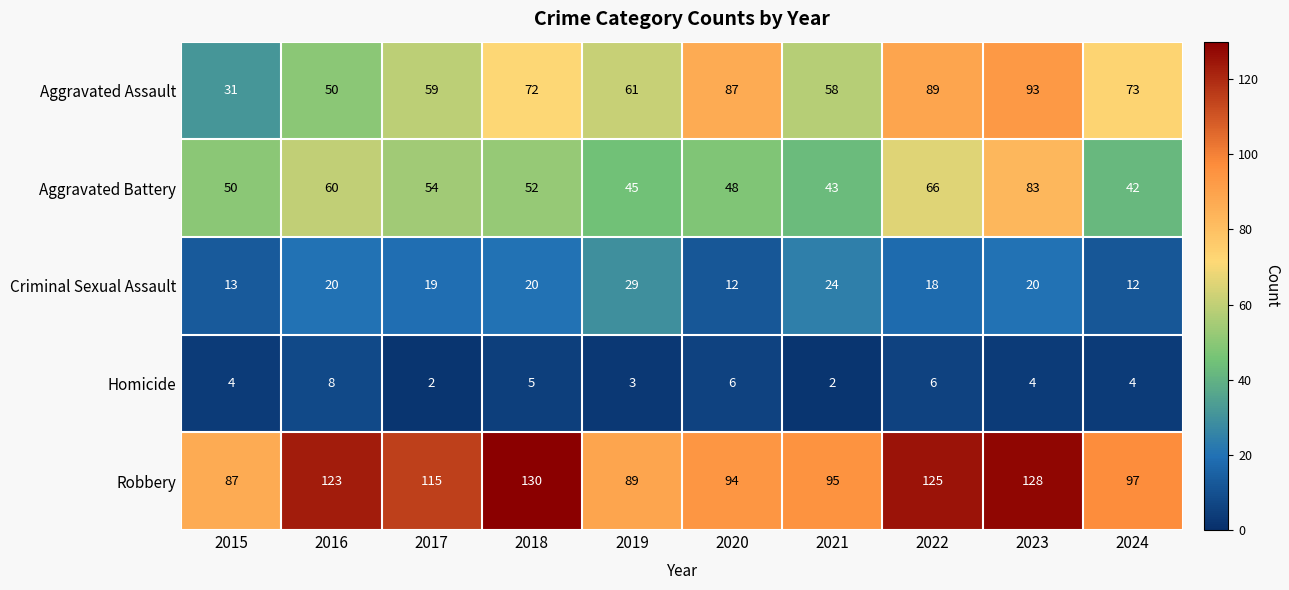

What is the sum of the Criminal Sexual Assault values at 2015 and 2020?

25